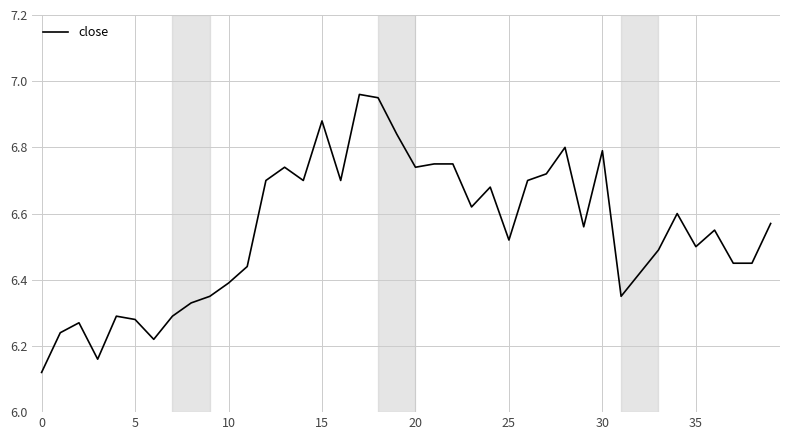

What is the sum of all values?

261.9